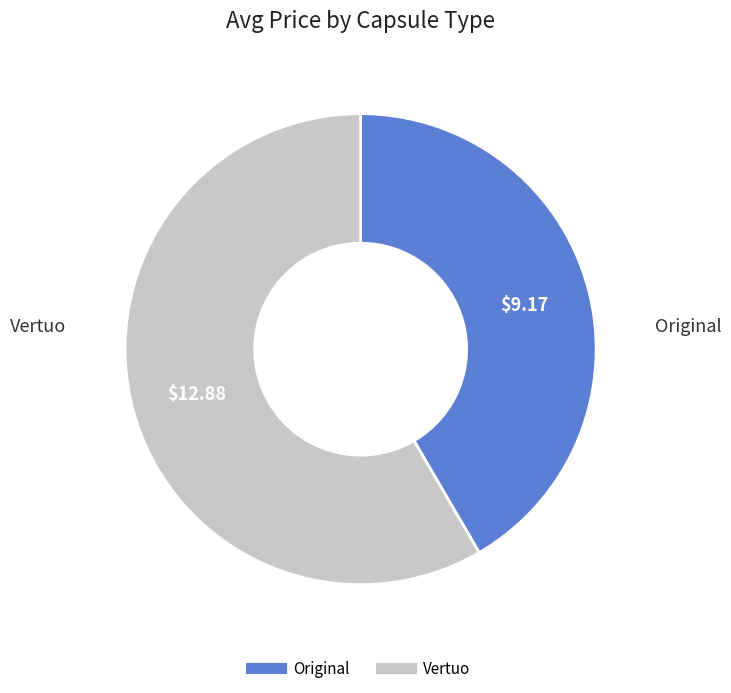

Count the number of slices in the pie.

2